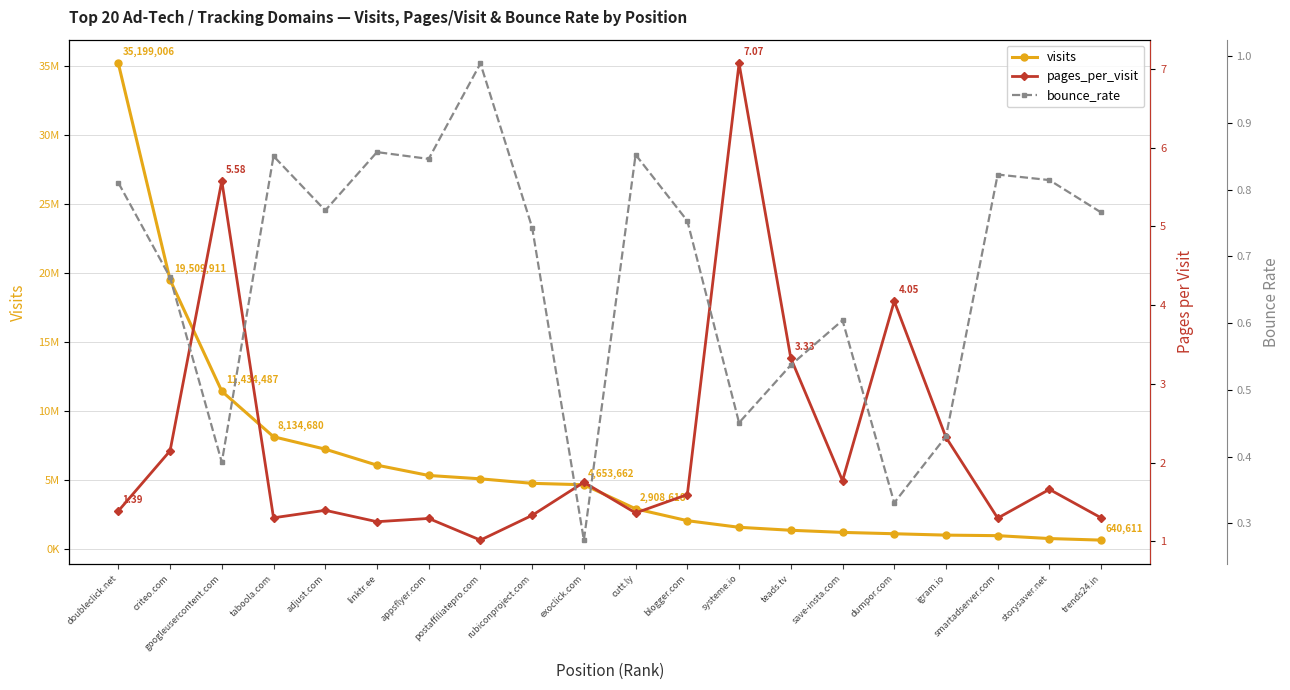

What is the sum of the pages_per_visit values at rubiconproject.com and criteo.com?

3.5